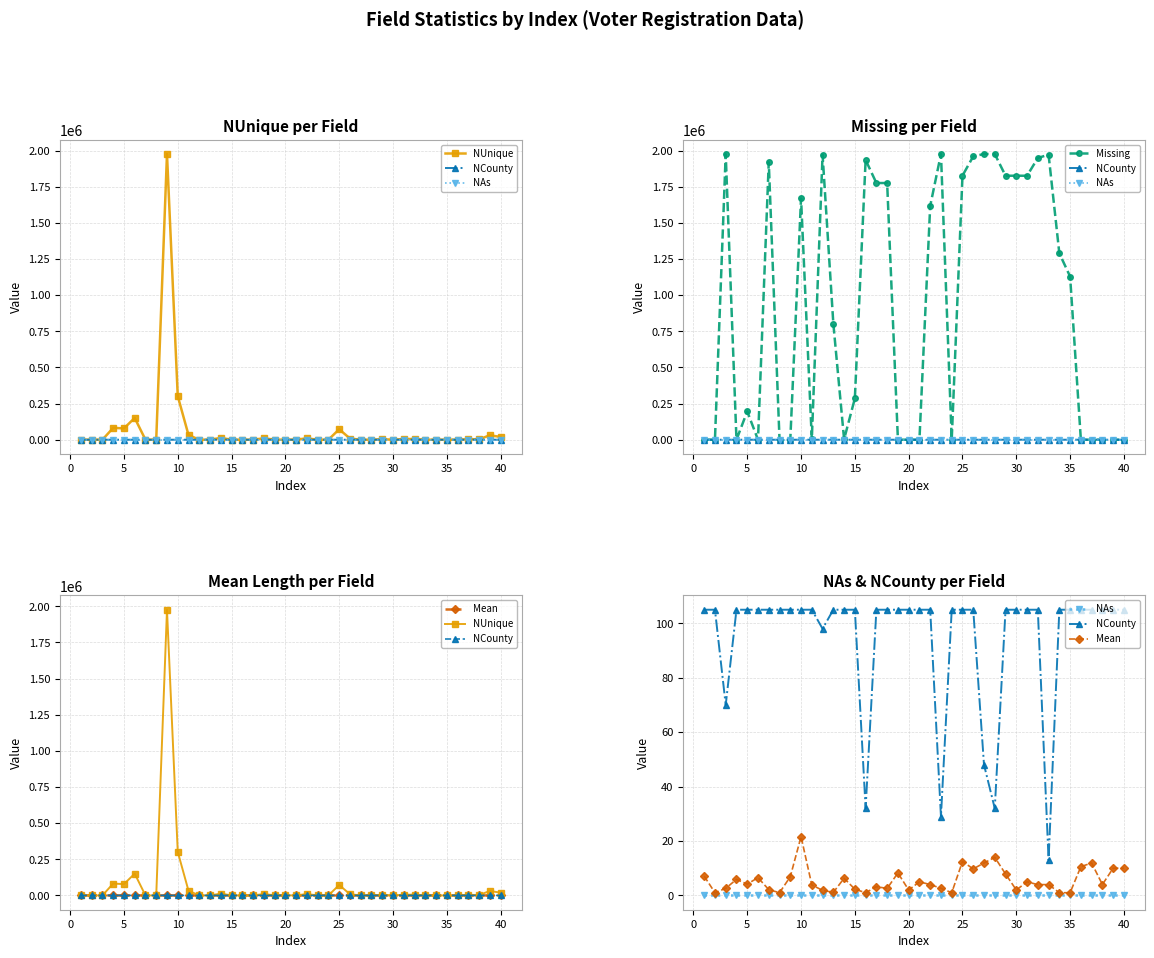

How many lines are shown in the chart?

5